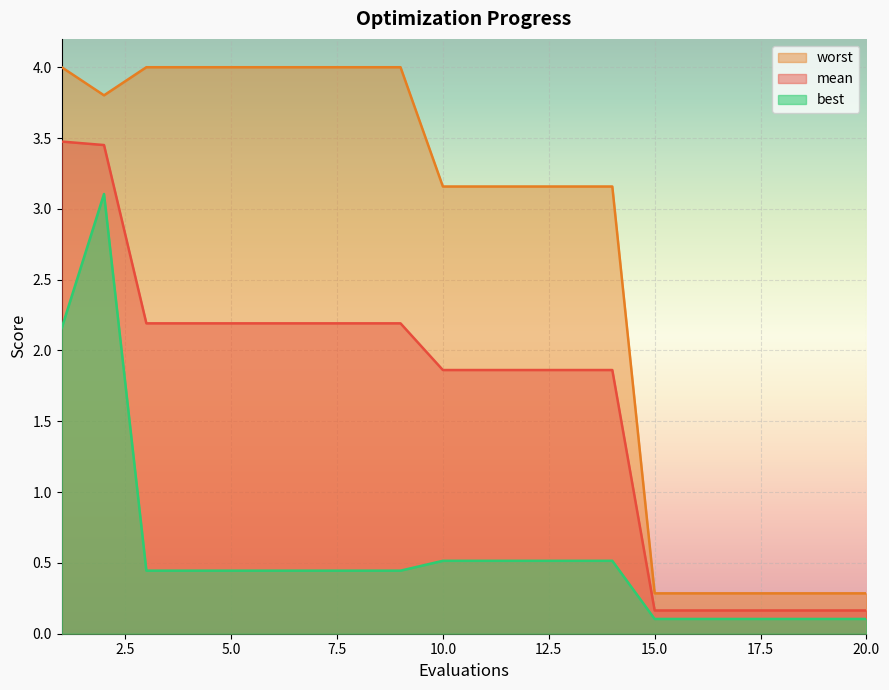

Between 10 and 17, which series saw the biggest shift?

worst